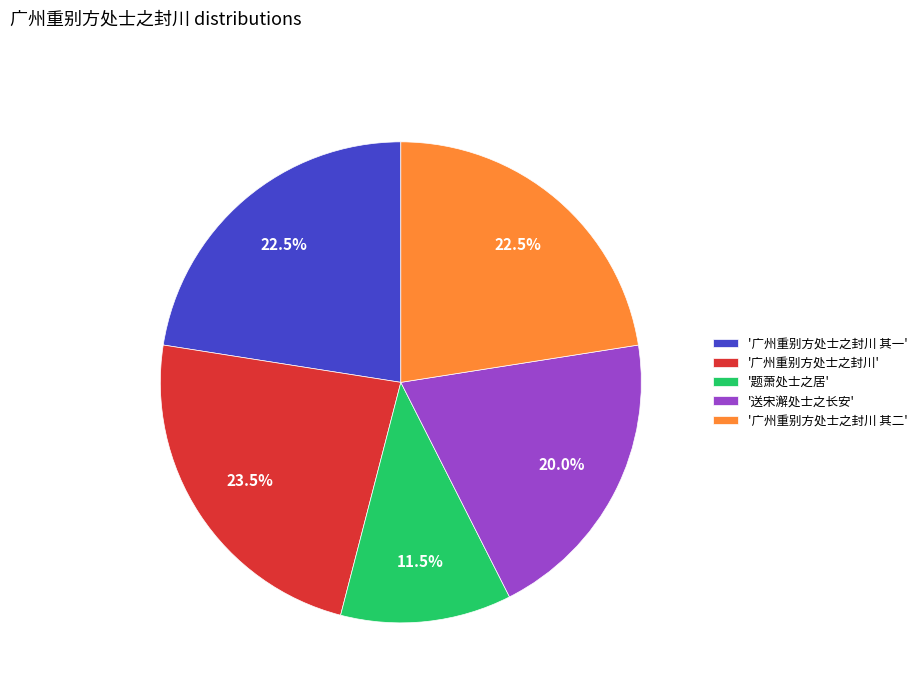

To the nearest percent, what is the difference between the largest and smallest slice percentages?

12%